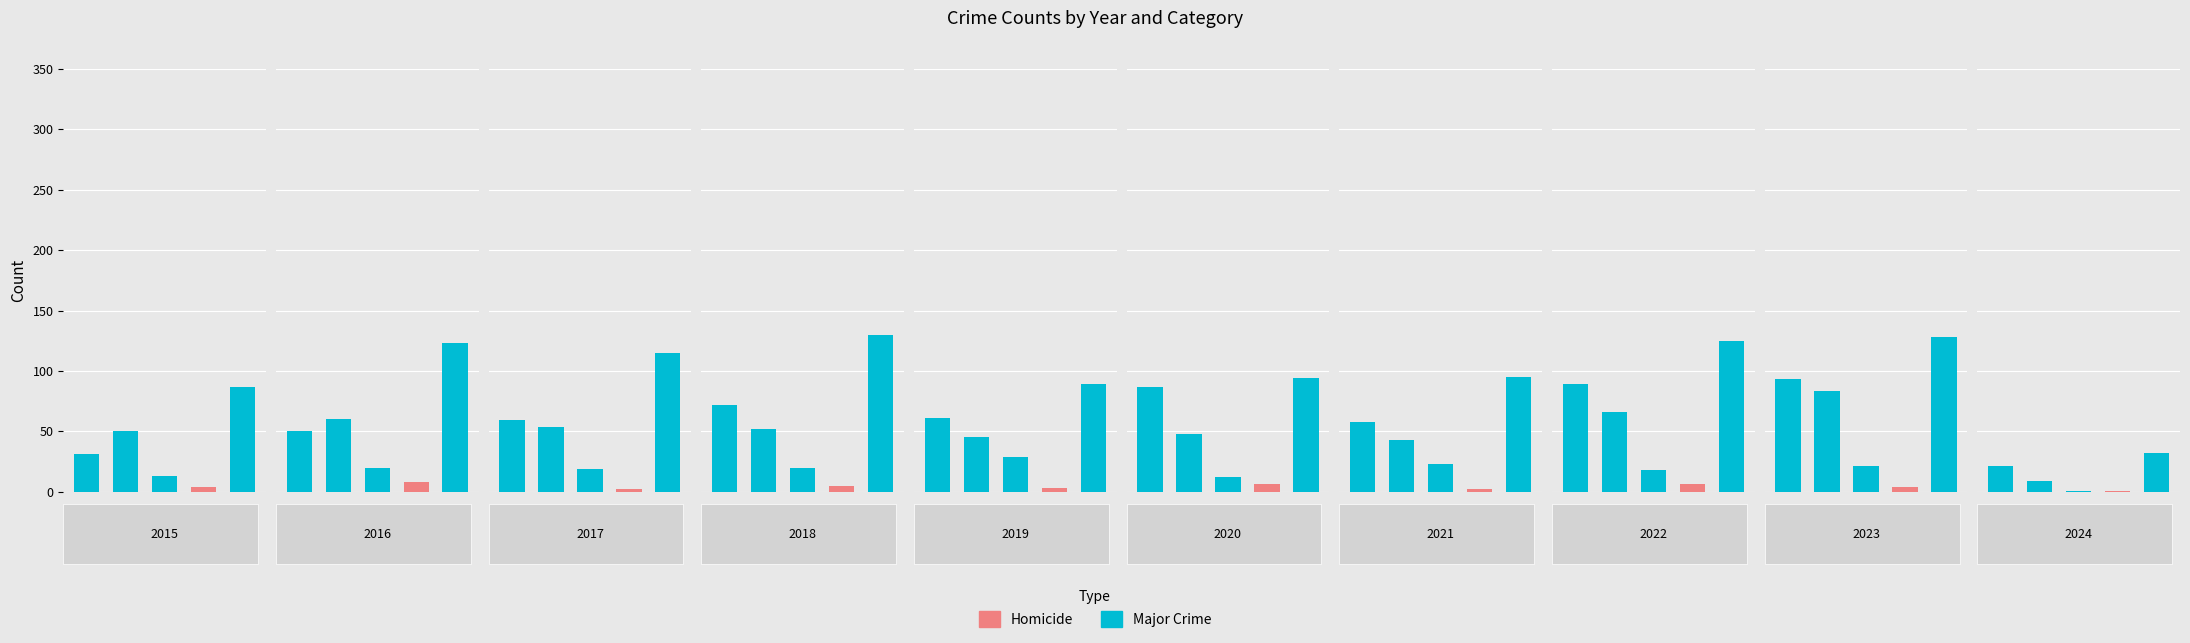

Is it true that Homicide equals 1 at 2021?

False